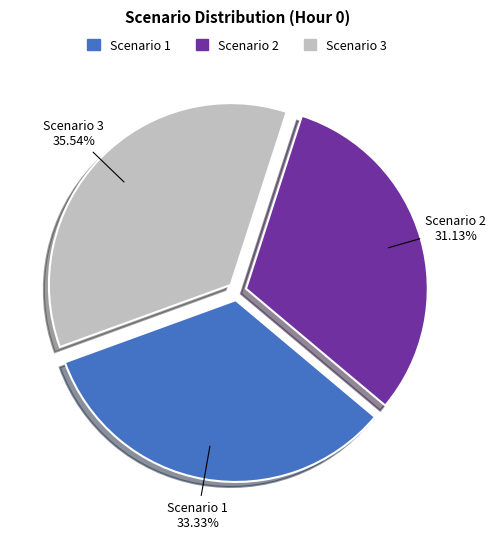

How many segments does this pie chart have?

3